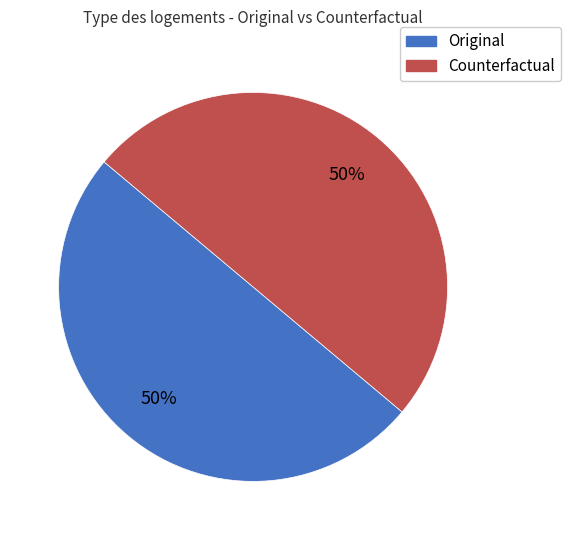

What is the ratio of the value at Counterfactual to the value at Original?

1.0